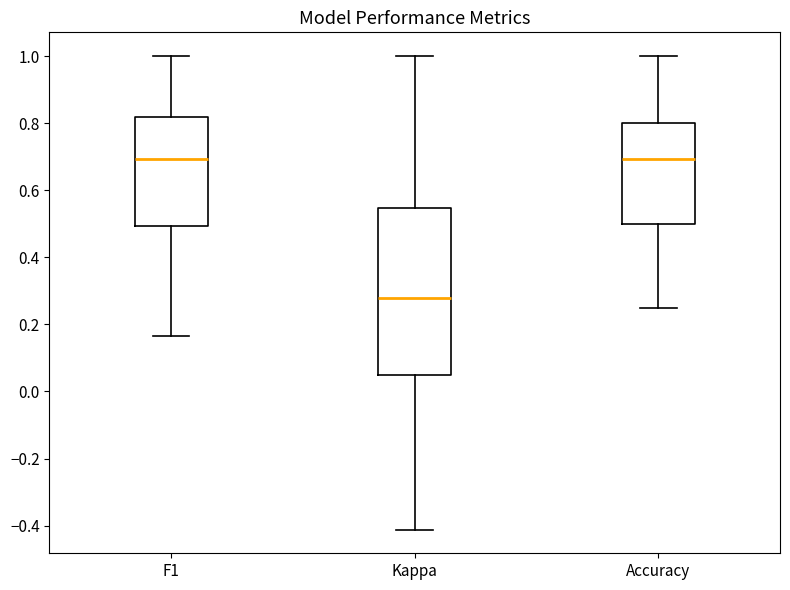

Reading left to right, read every box against the y-axis: the position of its median line, the range the box covers, and the ends of its whiskers. The values are not printed on the chart, so give them approximately, as read against the axis.

F1: median 0.70, box 0.50 to 0.82, whiskers 0.16 to 1.00
Kappa: median 0.28, box 0.04 to 0.54, whiskers -0.42 to 1.00
Accuracy: median 0.70, box 0.50 to 0.80, whiskers 0.26 to 1.00